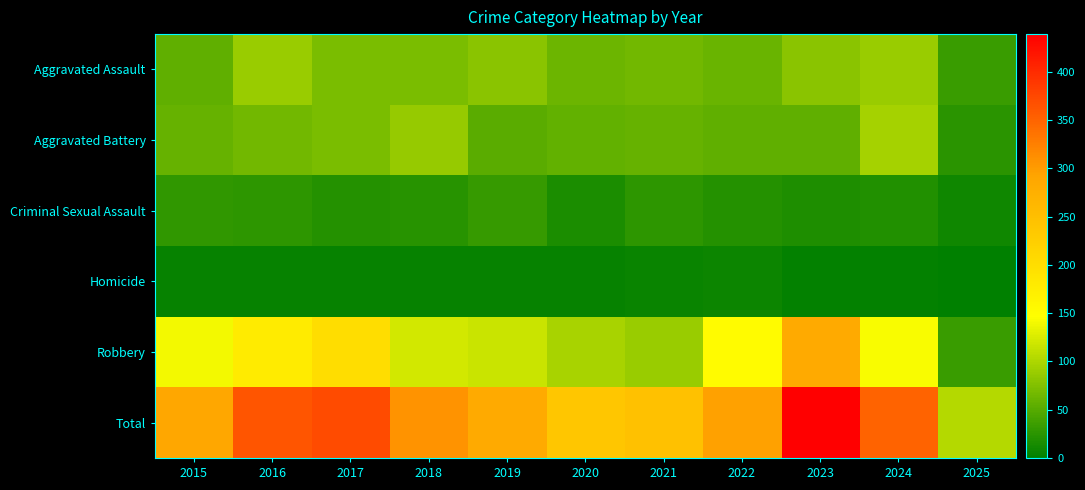

At which category is the sum across all series the highest?

2023